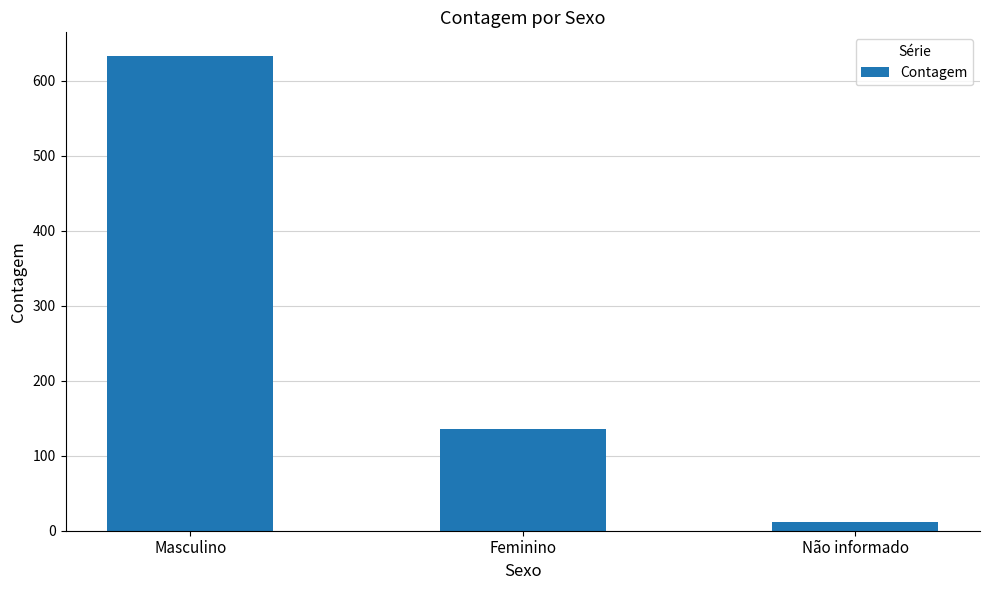

Rank the categories by value from lowest to highest.

Não informado, Feminino, Masculino